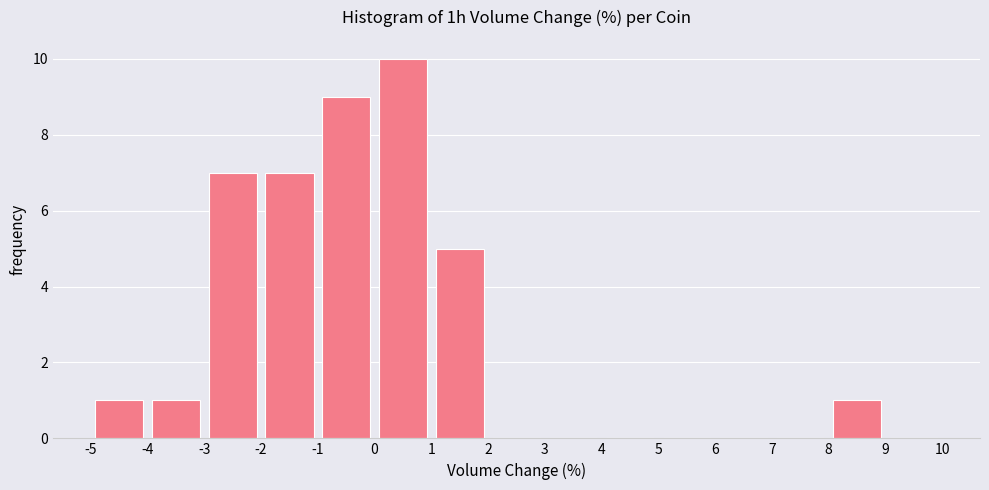

Reading left to right, list every bar in this chart as the range it spans on the x-axis followed by its height. The values are not printed on the chart, so give them approximately, as read against the axis.

-5 to -4: 1
-4 to -3: 1
-3 to -2: 7
-2 to -1: 7
-1 to 0: 9
0 to 1: 10
1 to 2: 5
2 to 3: 0
3 to 4: 0
4 to 5: 0
5 to 6: 0
6 to 7: 0
7 to 8: 0
8 to 9: 1
9 to 10: 0